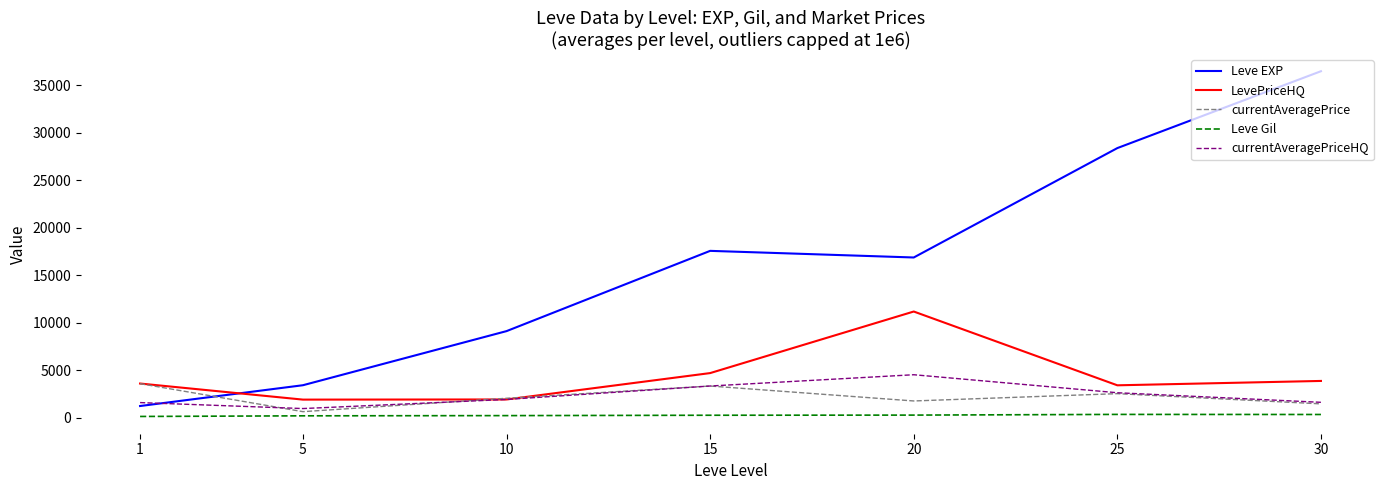

The value of Leve EXP at 30 is 36492.5. True or false?

True